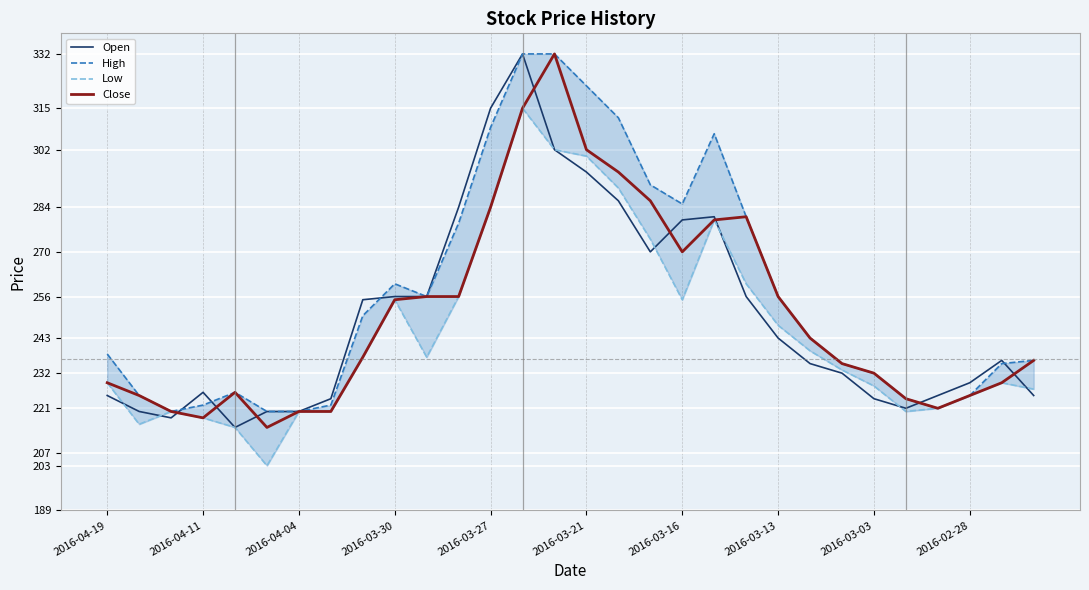

Which series has the largest total across all categories?

High